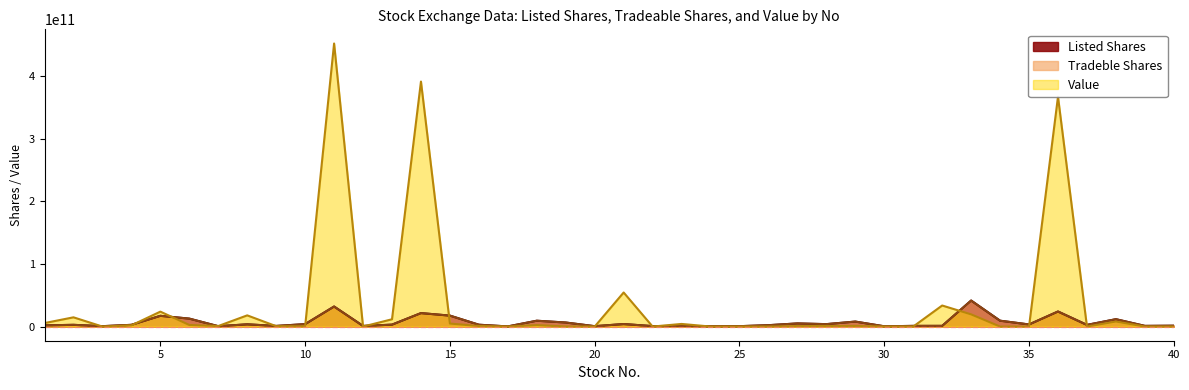

Where does the Tradeble Shares series first go above 2940000000?

5